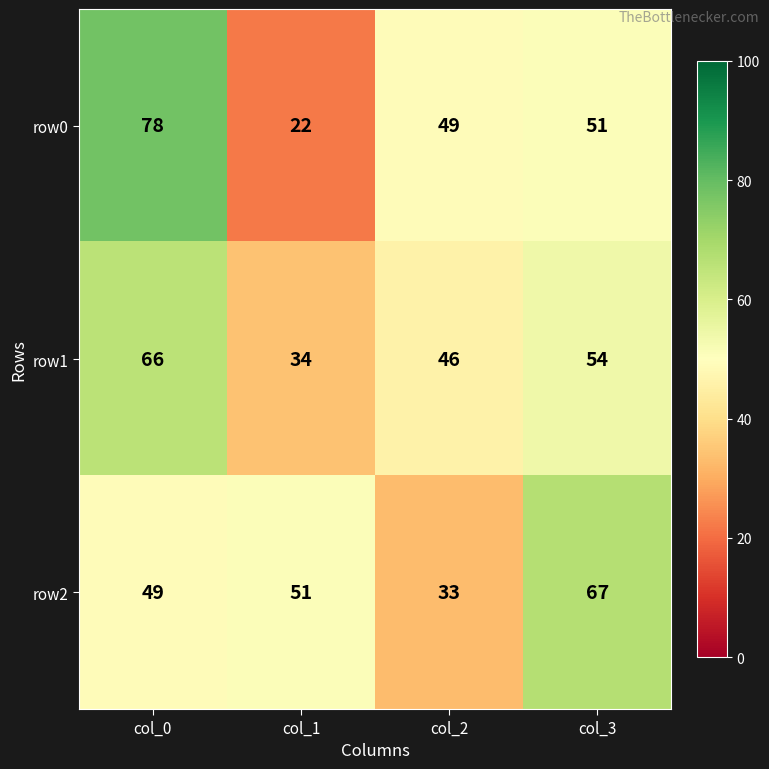

At which label does row1 first exceed 54?

col_0